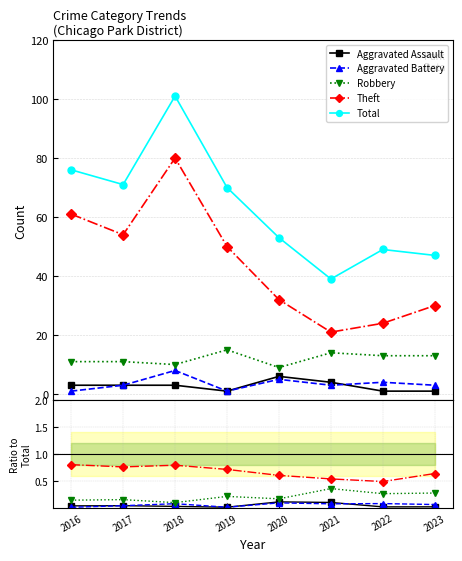

How many interior local peaks does the Theft series have?

1